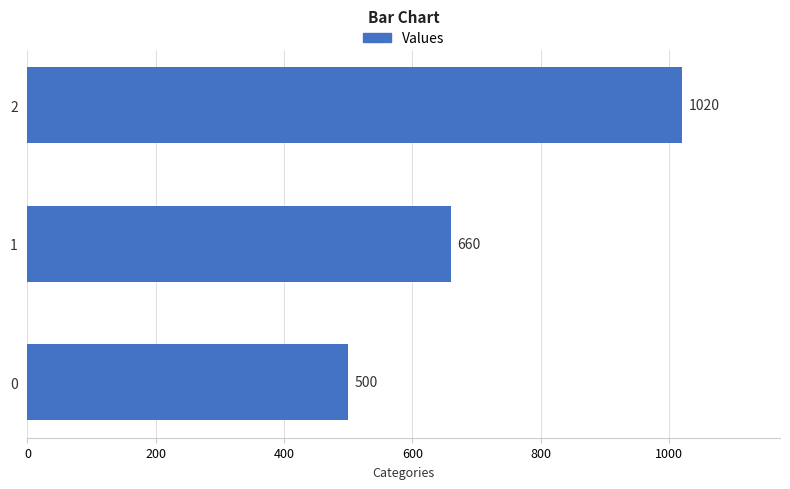

The chart shows a value of 500 at 0. True or false?

True